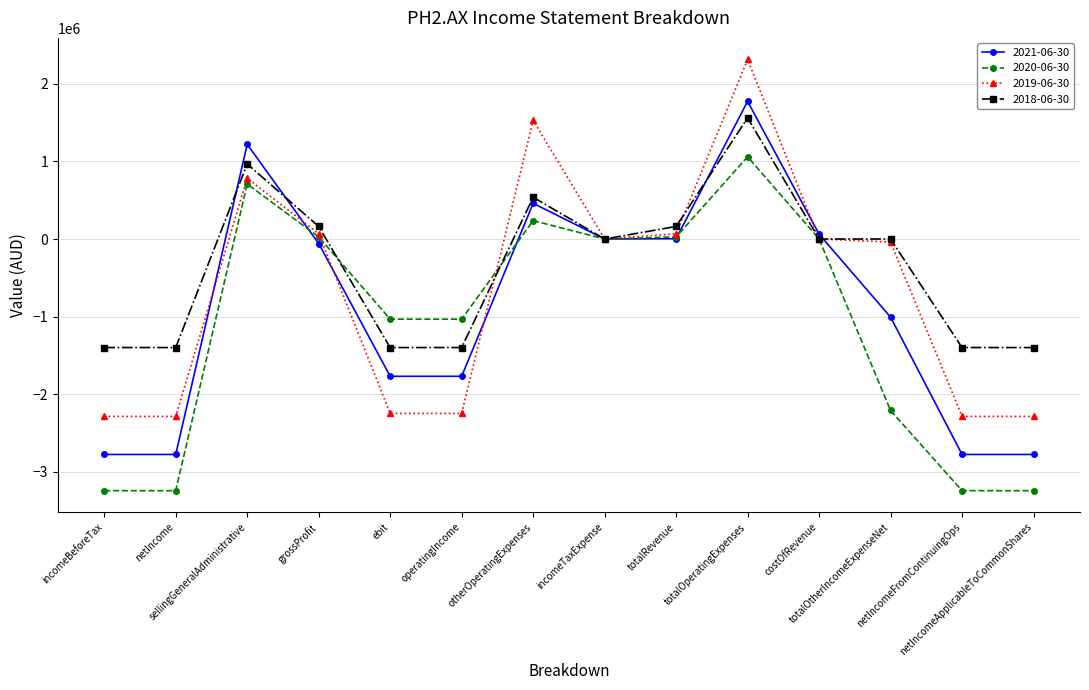

What are all the series names shown in the legend?

2021-06-30, 2020-06-30, 2019-06-30, 2018-06-30